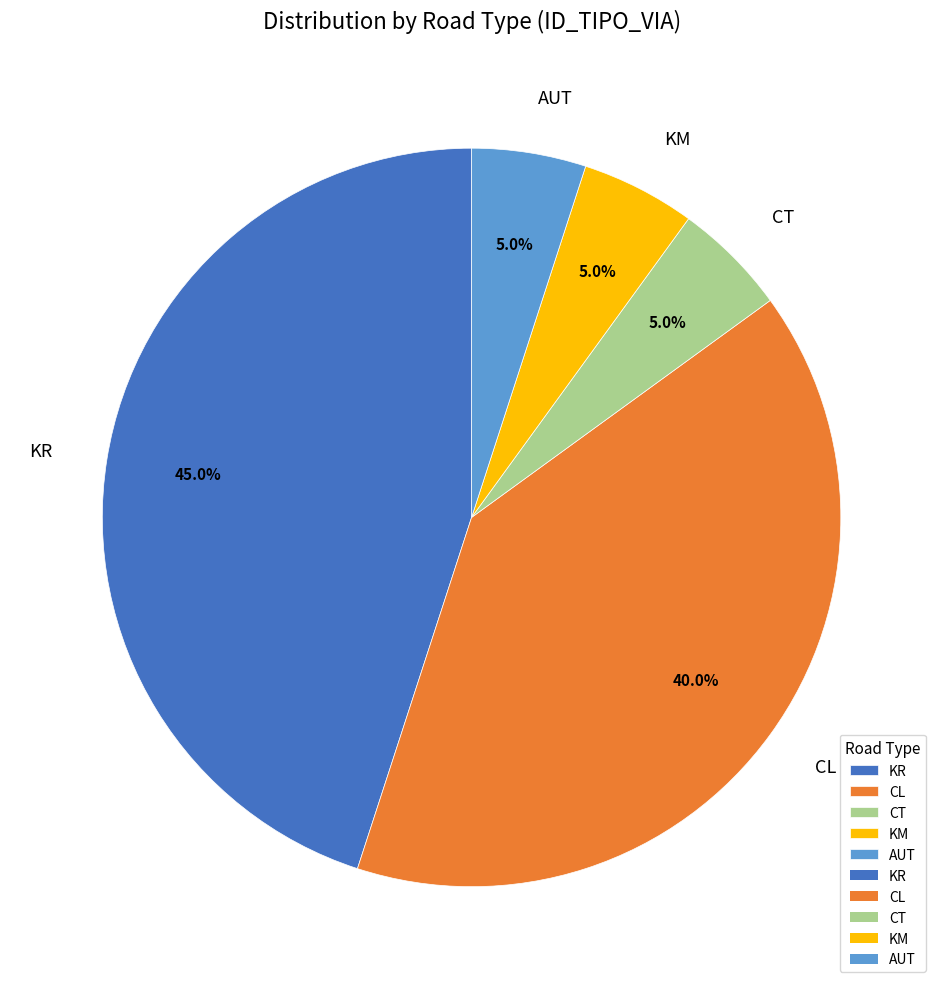

Which has a higher value, KR or AUT?

KR